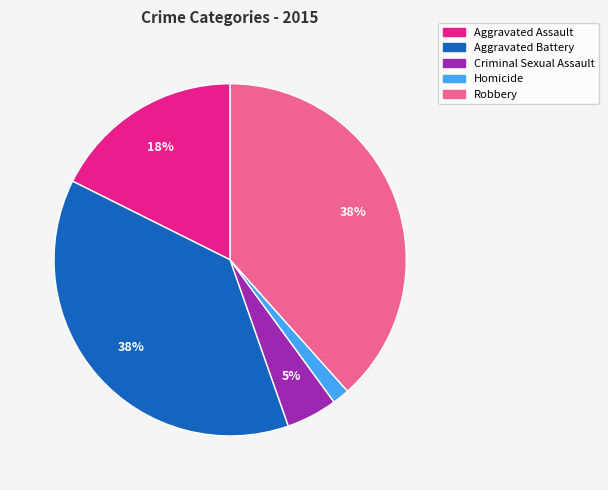

Count the number of slices in the pie.

5